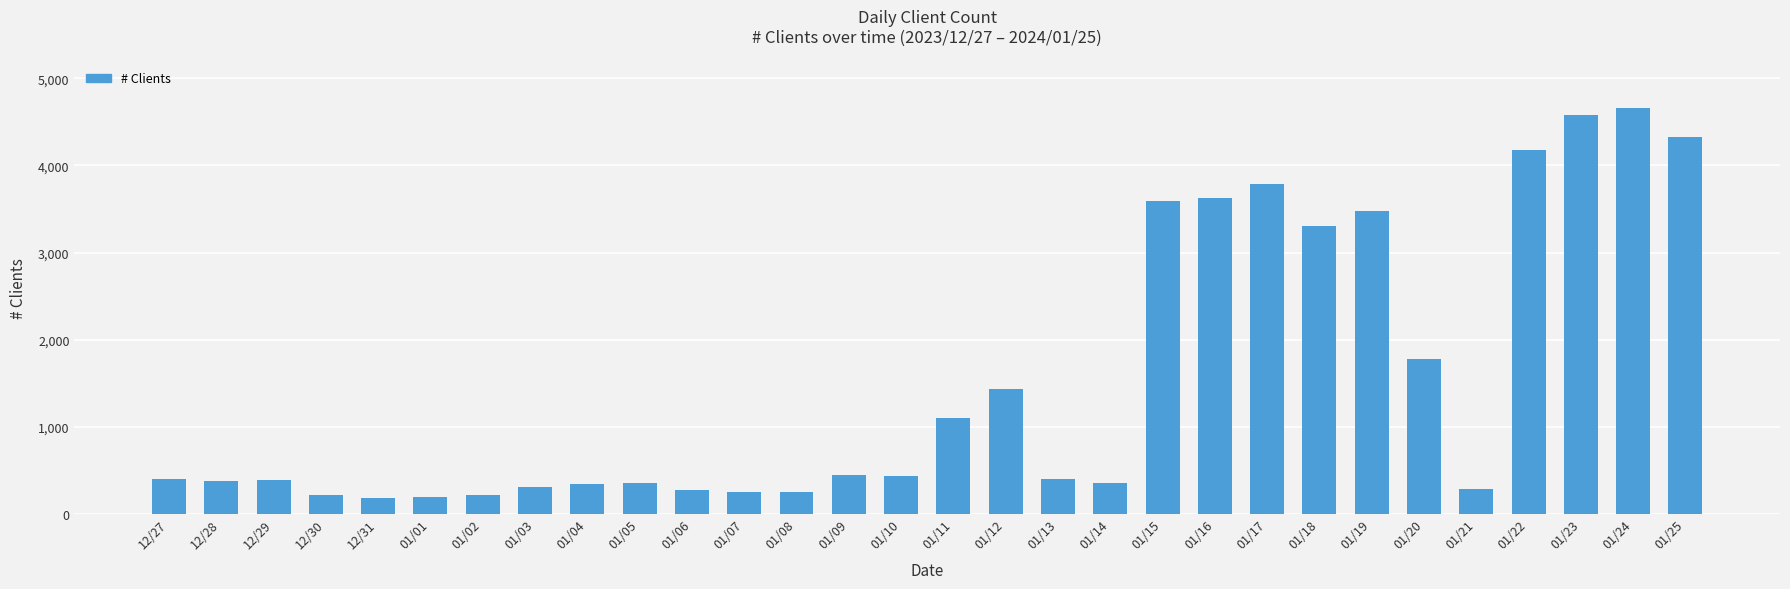

What position from the right is 01/21?

5